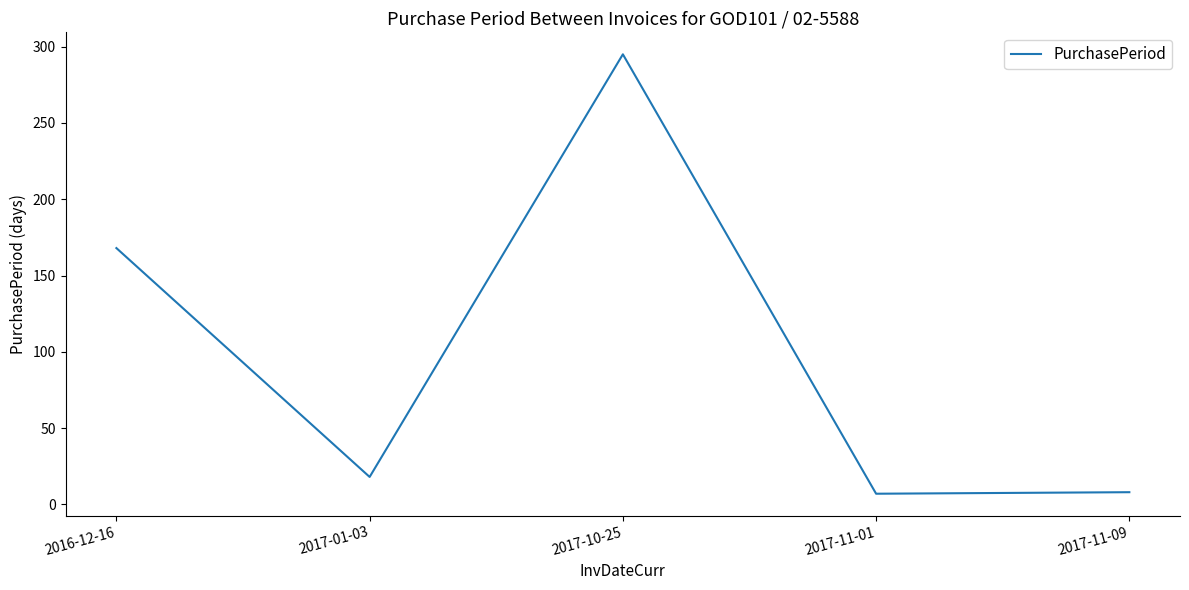

Count the number of categories in the chart.

5